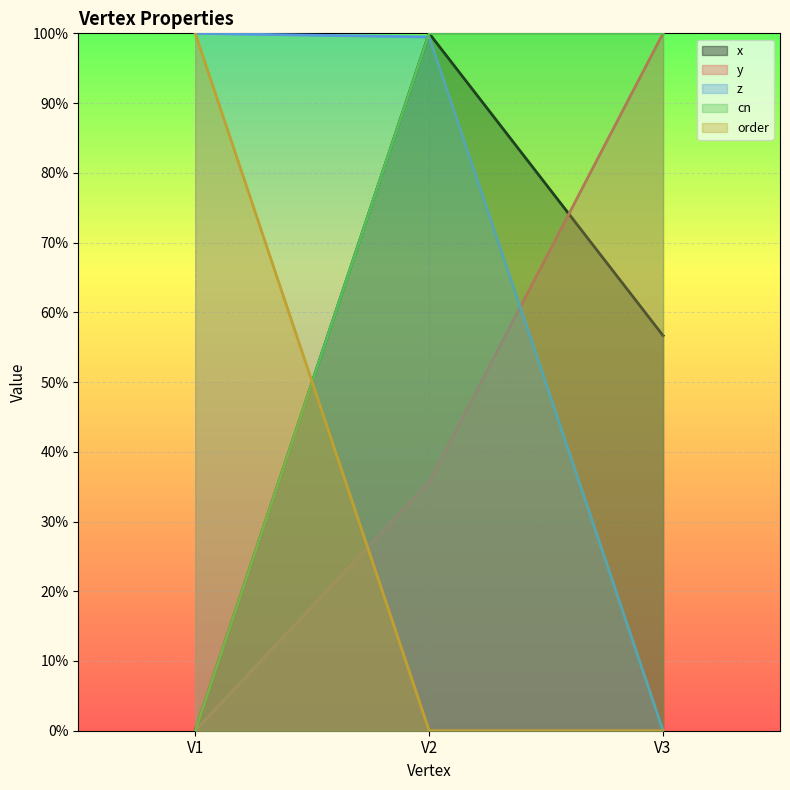

What are all the series names shown in the legend?

x, y, z, cn, order